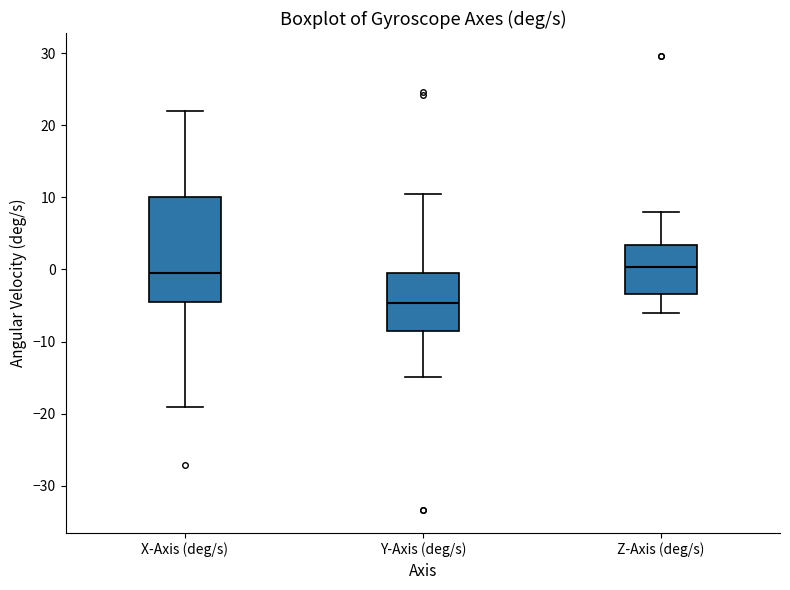

Reading left to right, transcribe this box plot: for each box, give where its median line is, the range the box spans, and where its two whiskers end, as read against the y-axis. The values are not printed on the chart, so give them approximately, as read against the axis.

X-Axis (deg/s): median -1, box -5 to 10, whiskers -19 to 22
Y-Axis (deg/s): median -5, box -9 to 0, whiskers -15 to 11
Z-Axis (deg/s): median 0, box -3 to 3, whiskers -6 to 8